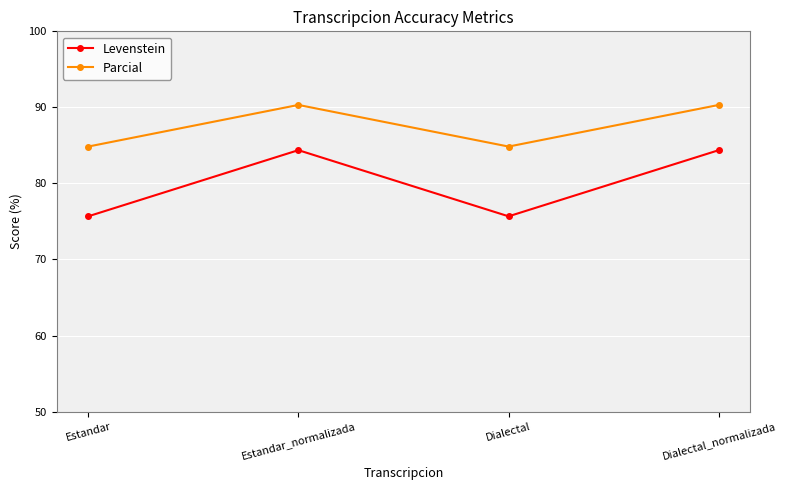

Reading left to right, extract all data points from this chart.

Levenstein: 75.7	84.4	75.7	84.4
Parcial: 84.8	90.3	84.8	90.3